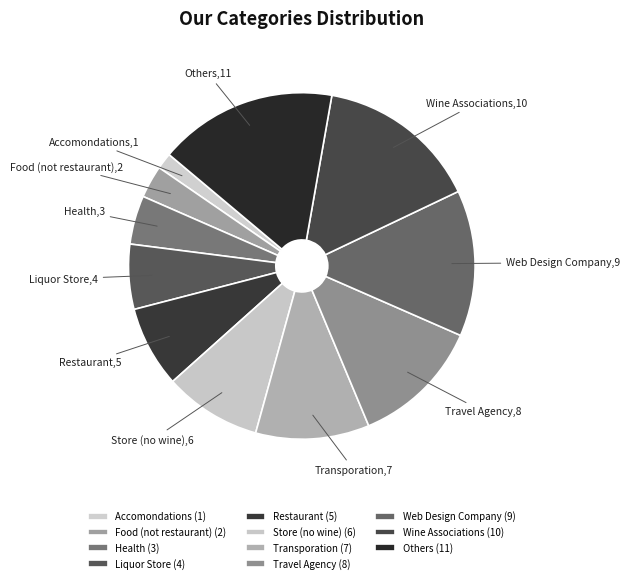

True or false: Food (not restaurant) accounts for 13% of the total.

False